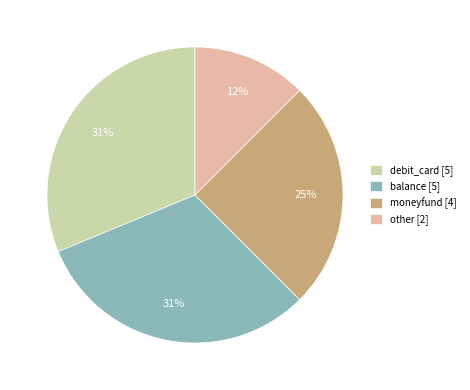

To the nearest percent, what is the difference between the other and debit_card slice percentages?

19%